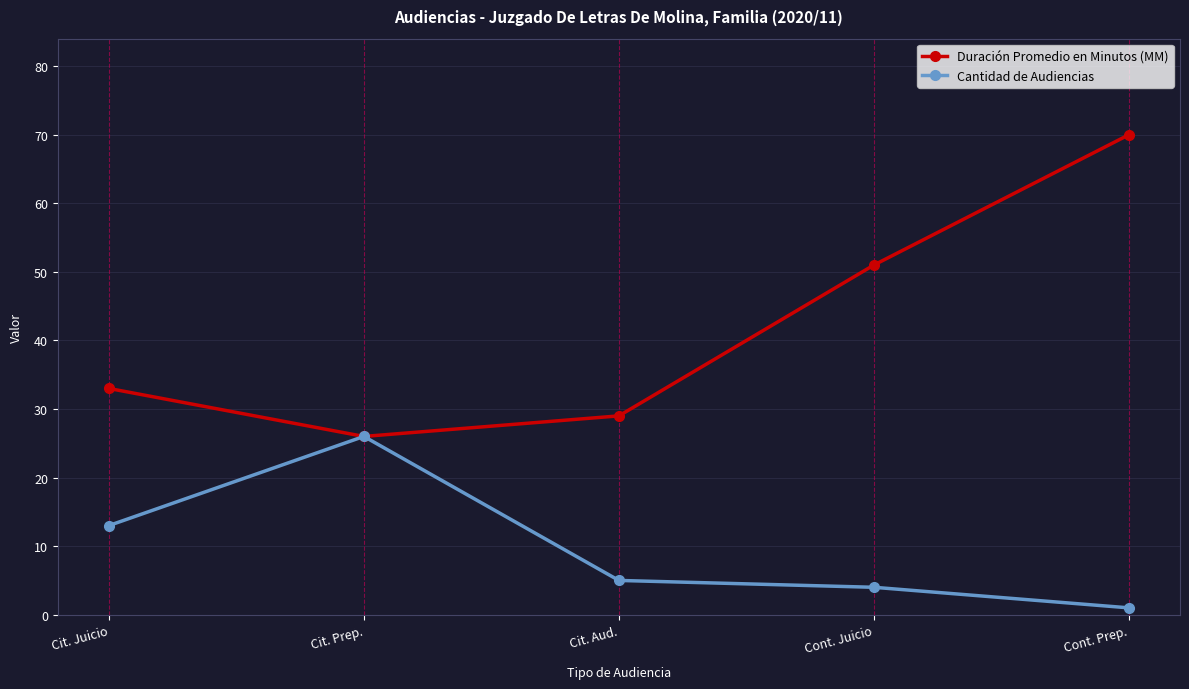

Reading right to left, extract all data points from this chart.

Duración Promedio en Minutos (MM): 70	51	29	26	33
Cantidad de Audiencias: 1	4	5	26	13